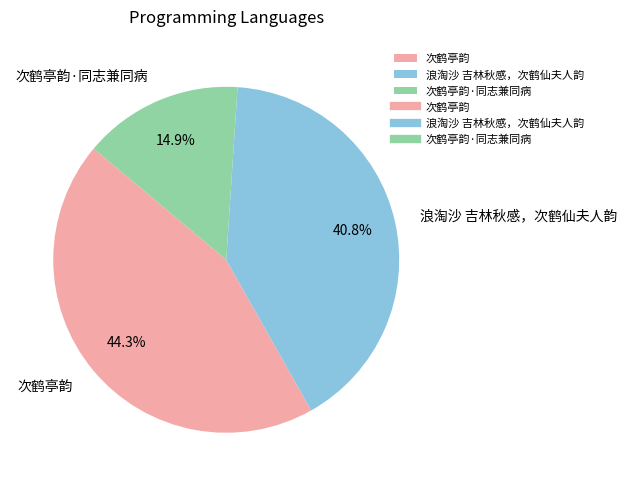

Approximately how many times larger is the value at 浪淘沙 吉林秋感，次鹤仙夫人韵 compared to 次鹤亭韵?

0.9